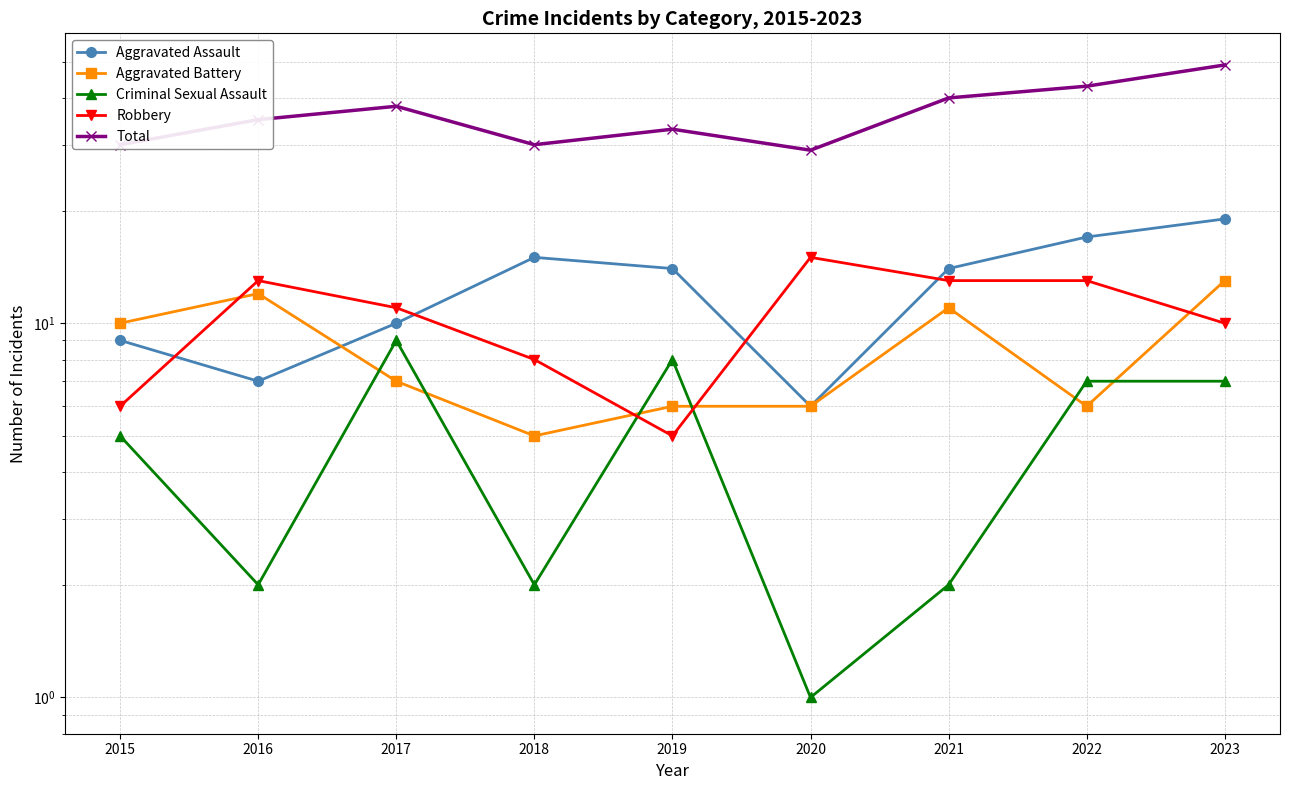

What is the difference between the second highest and minimum values in the Total series?

14